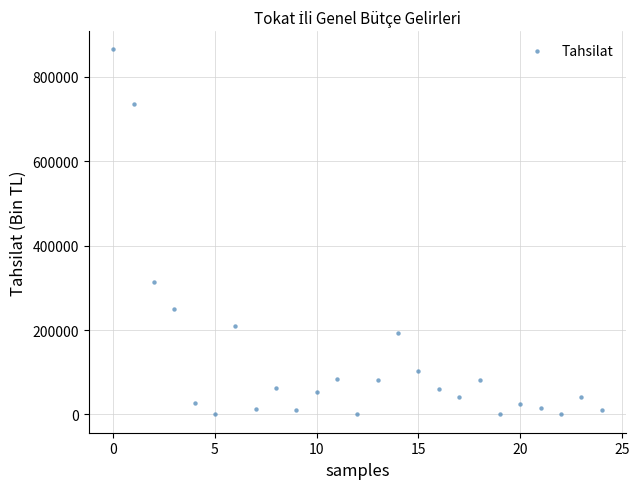

What Y value in the scatter plot is closest to 432679?

313079